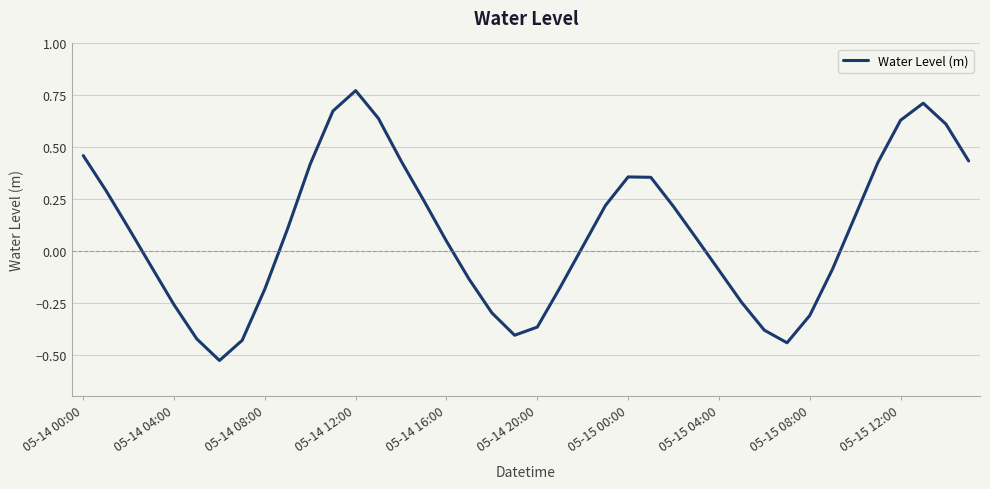

How many lines are shown in the chart?

1